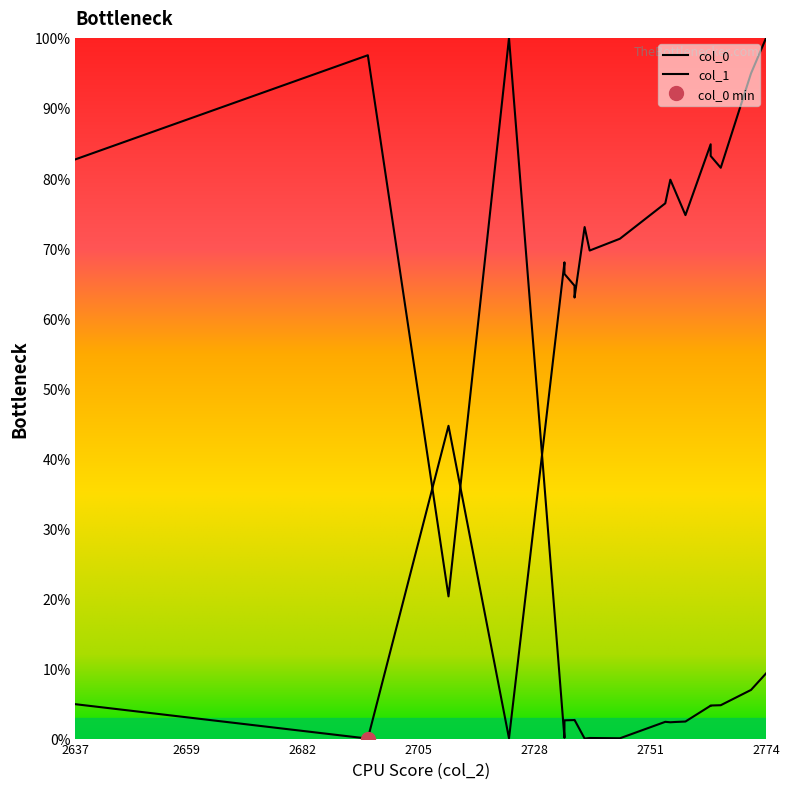

The value of col_0 at 2736 is 39.9. True or false?

False